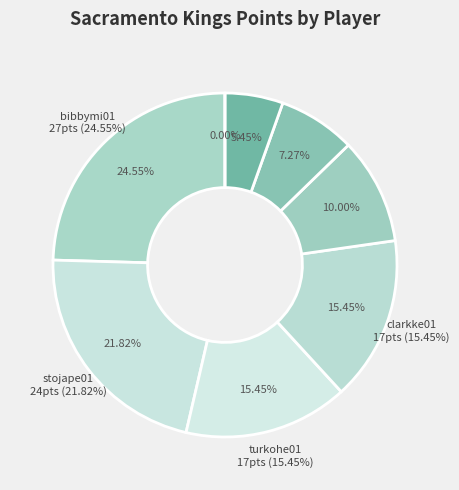

What is the smallest slice in the pie chart?

jonesda01